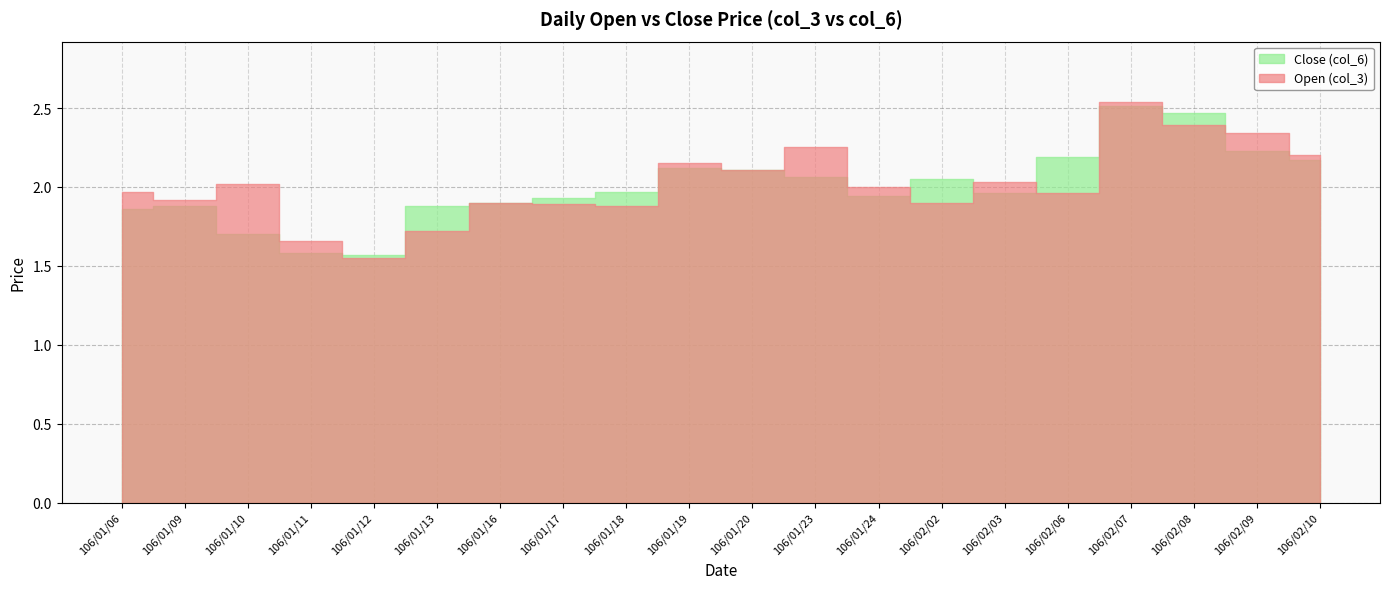

What is the average value of the Open (col_3) series?

2.0